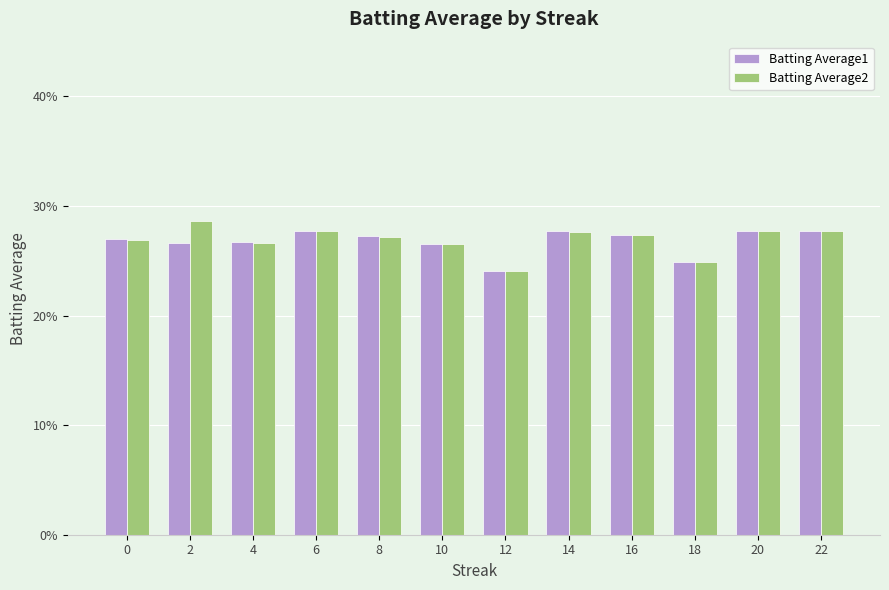

At how many categories does at least one series exceed 0?

12